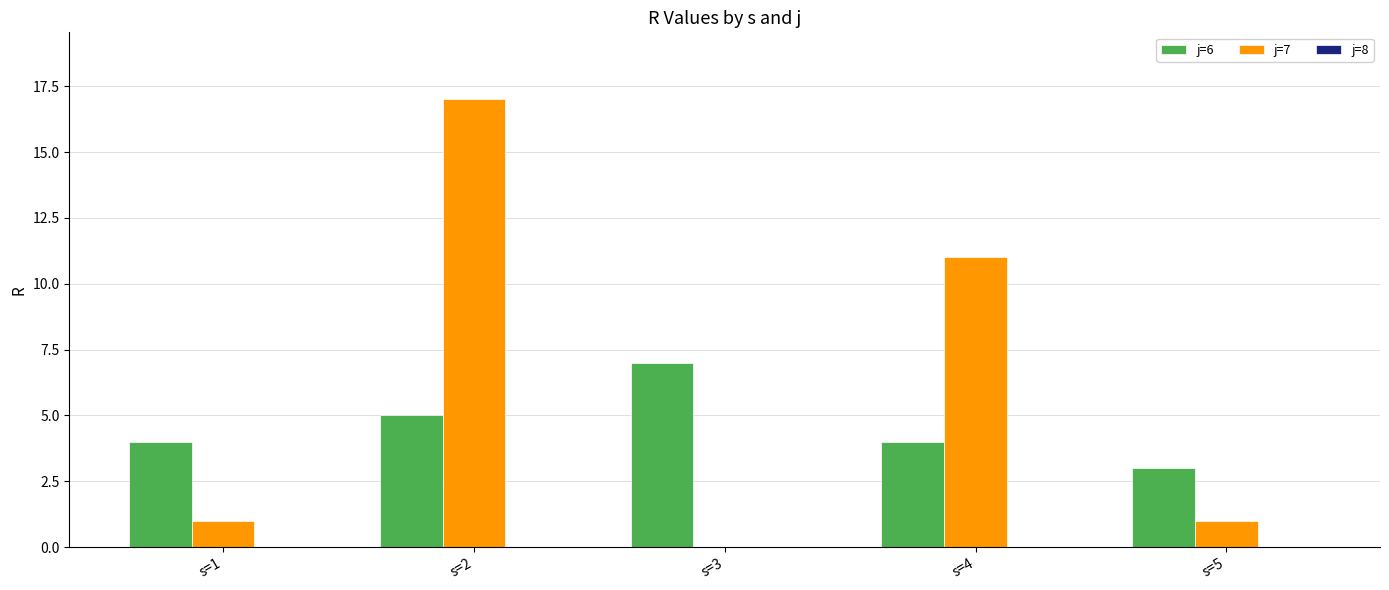

Between s=2 and s=5, which series saw the biggest shift?

j=7